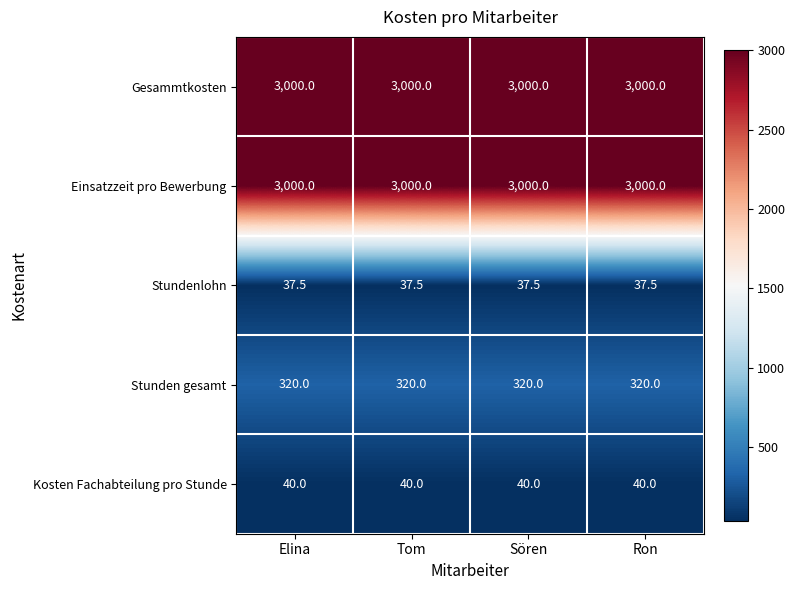

What is the difference between the highest and lowest values at Elina?

2962.5